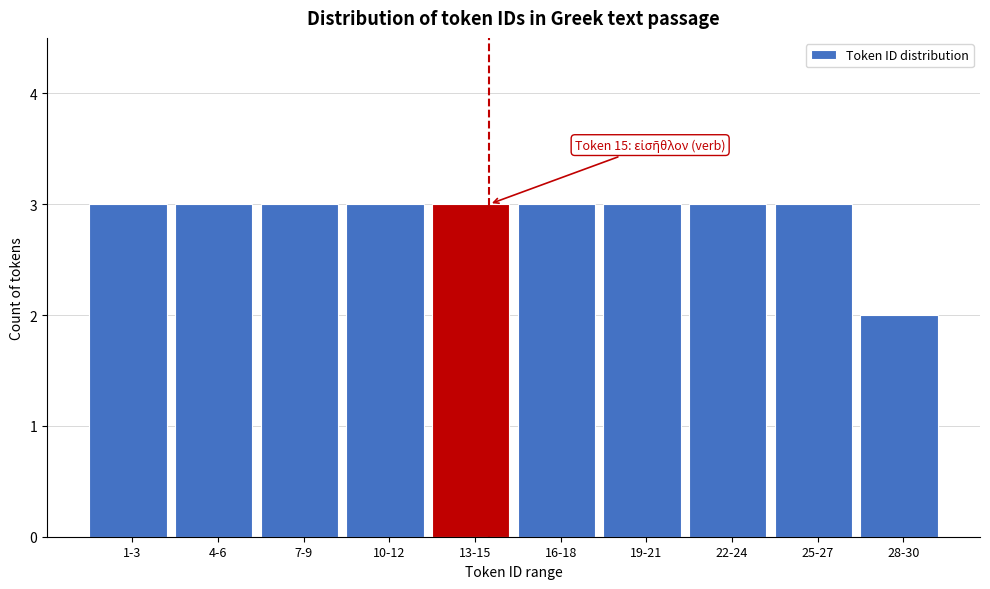

Reading right to left, extract all data points from this chart.

28-30=2	25-27=3	22-24=3	19-21=3	16-18=3	13-15=3	10-12=3	7-9=3	4-6=3	1-3=3